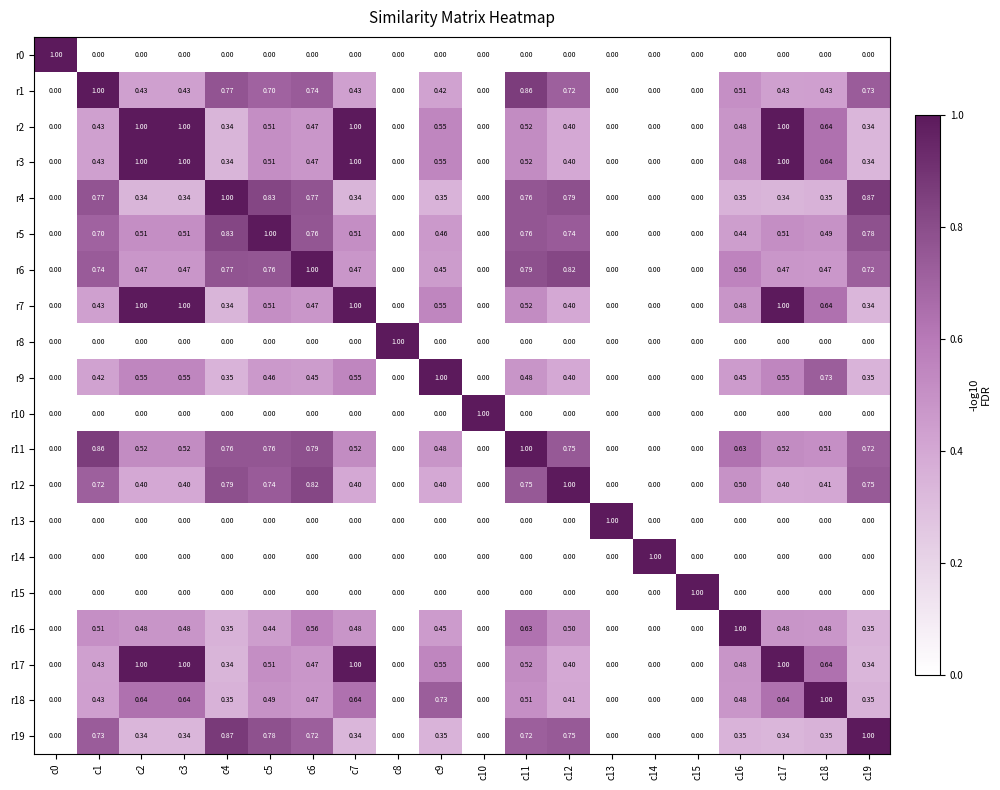

List the series in order of their peak value, lowest first.

r0, r1, r2, r3, r4, r5, r6, r7, r8, r9, r10, r11, r12, r13, r14, r15, r16, r17, r18, r19